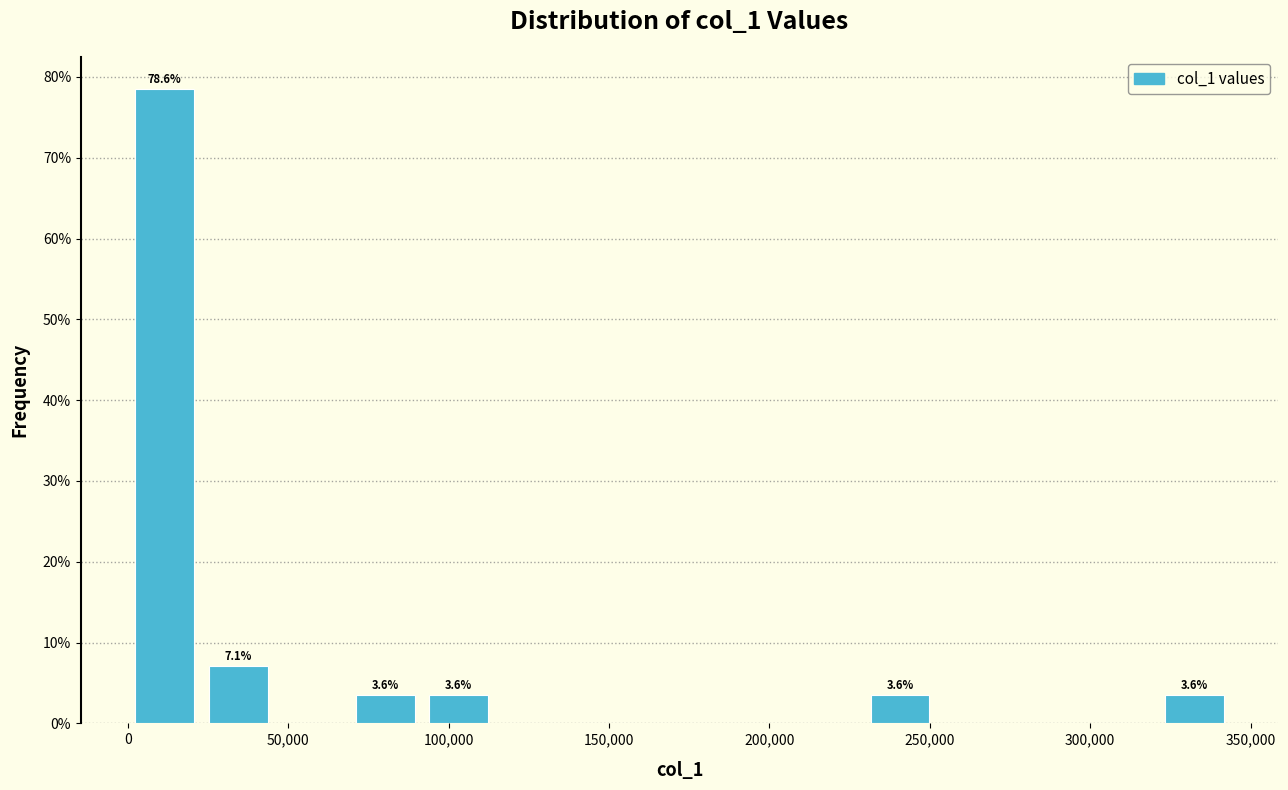

Which range on the x-axis has the tallest bar?

0 to 25000